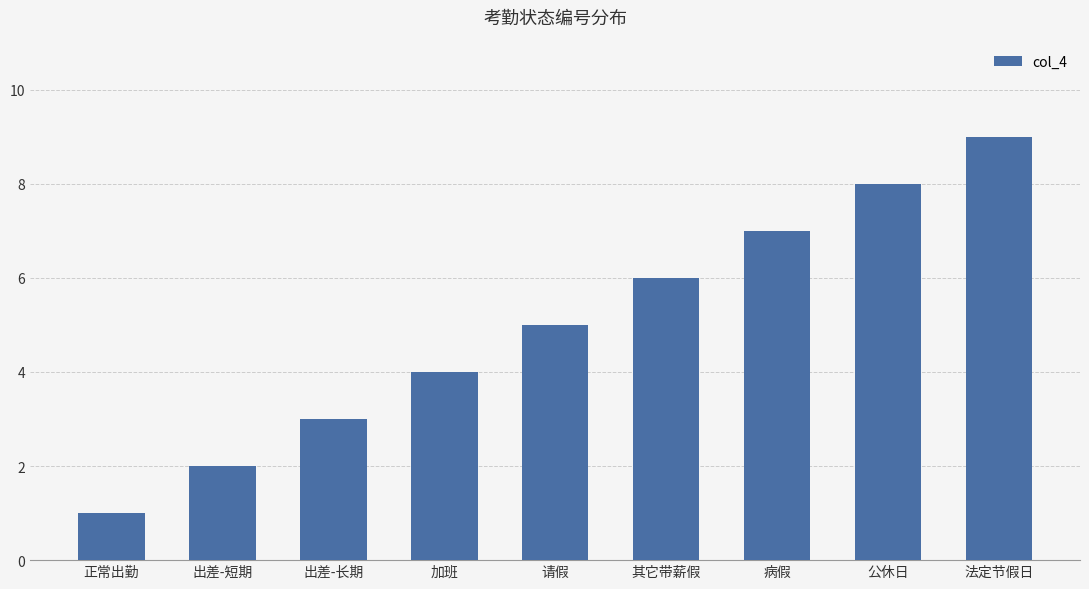

What is the ratio of the value at 法定节假日 to the value at 正常出勤?

9.0